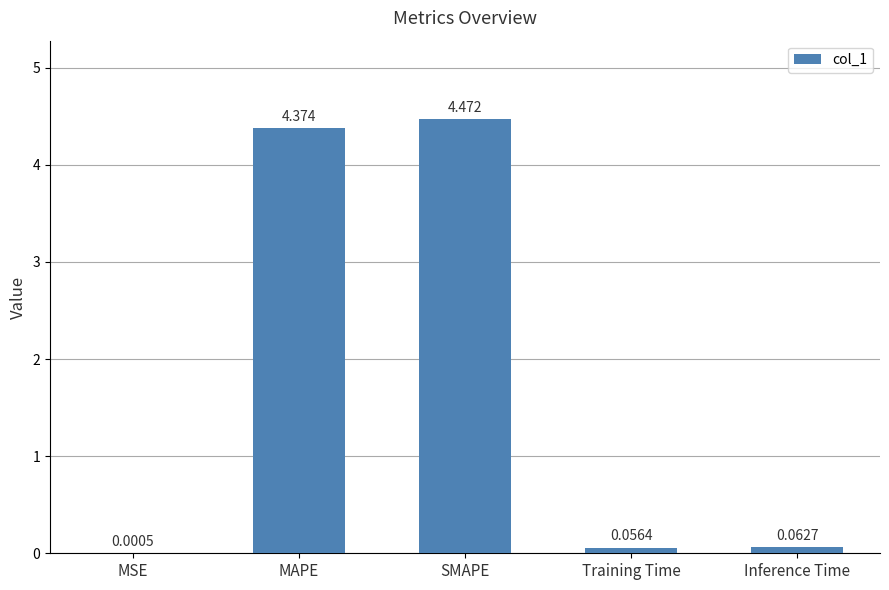

Between SMAPE and Inference Time, which is larger?

SMAPE